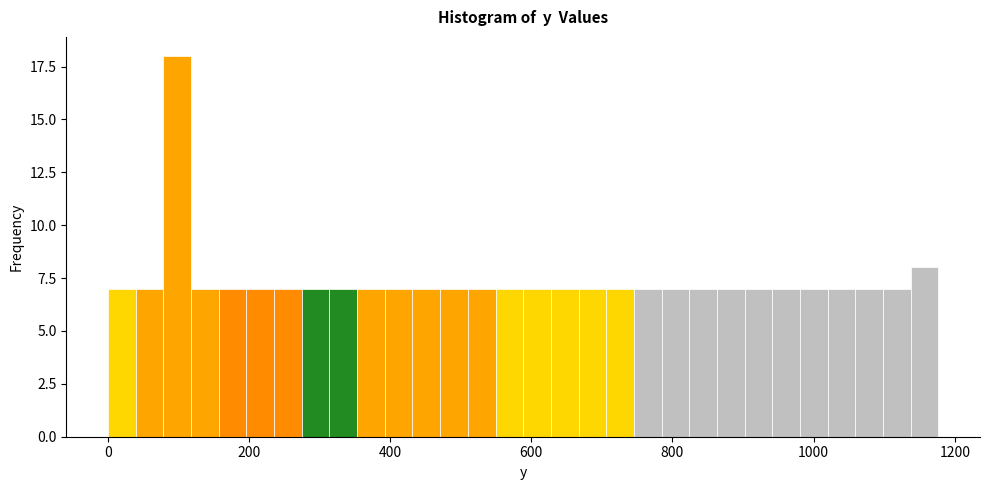

Around what value on the x-axis is the tallest bar? Give the approximate position of its centre, as read against the axis.

100